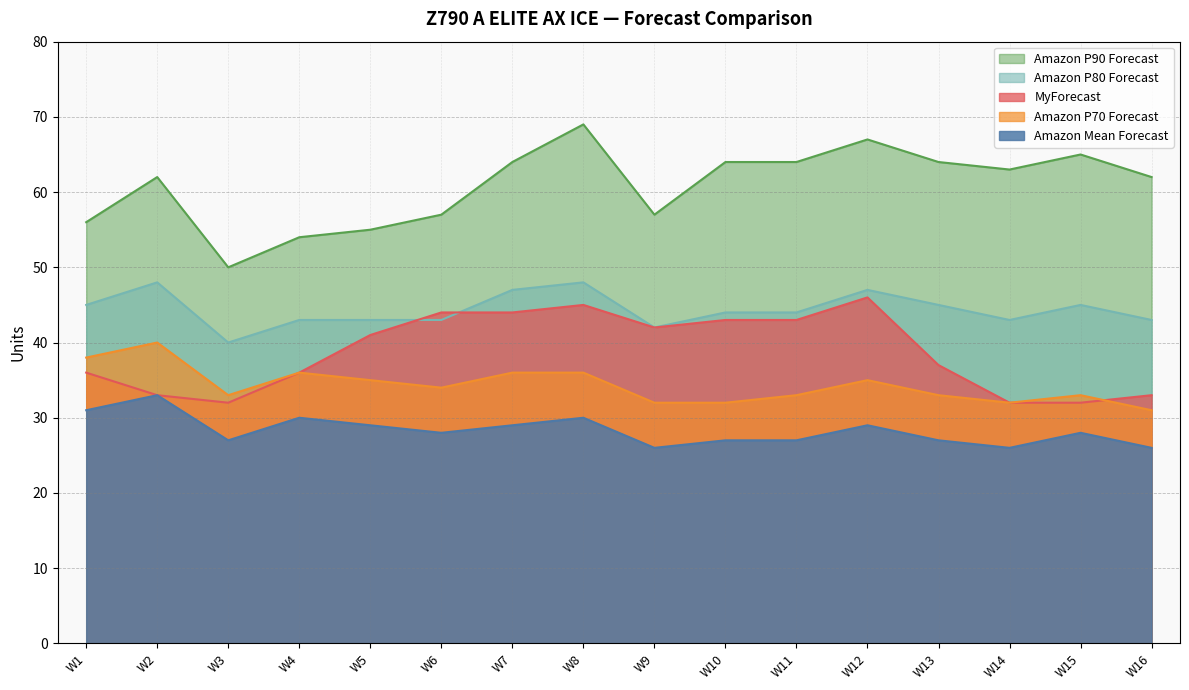

Is it true that Amazon P70 Forecast equals 33 at W11?

True